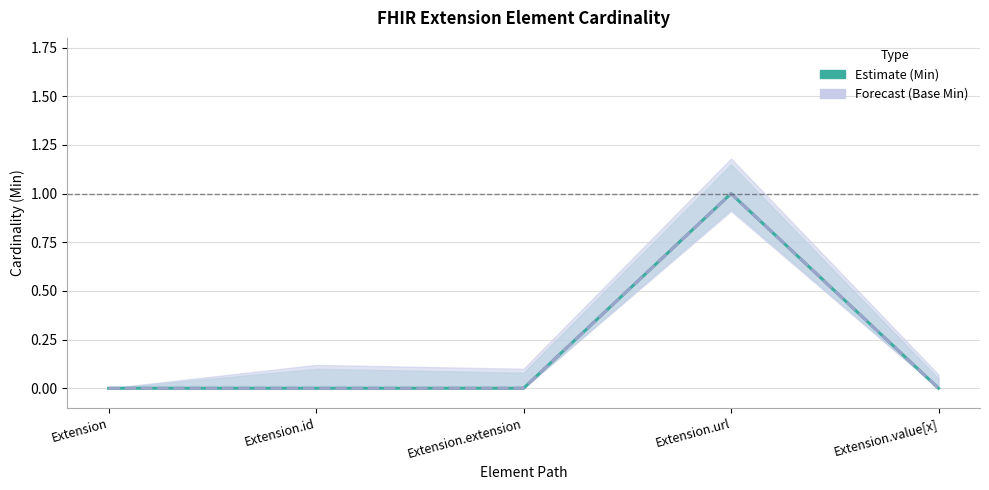

What is the difference between the maximum and second lowest values in the Min (Estimate) series?

1